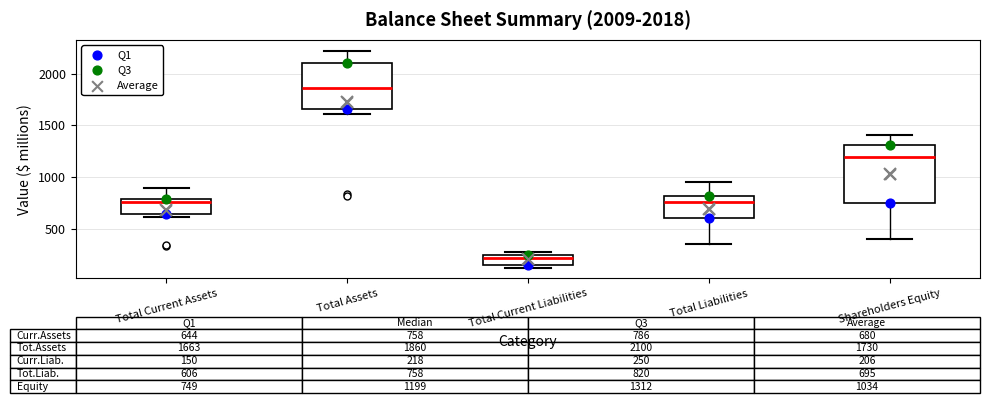

Comparing the boxes themselves (not the whiskers), which one is the tallest?

Shareholders Equity